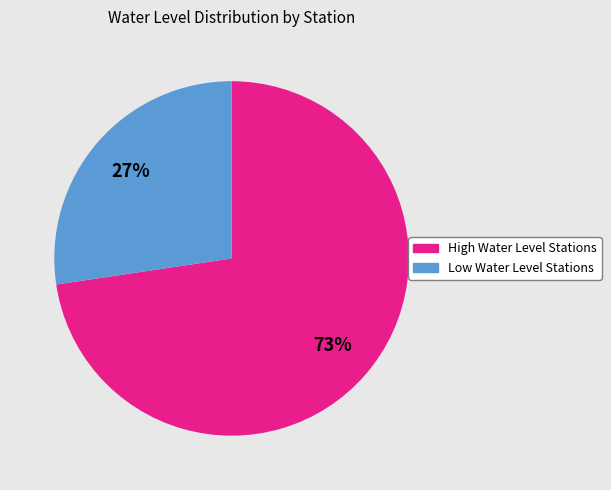

Is there any slice that represents more than half of the pie?

Yes